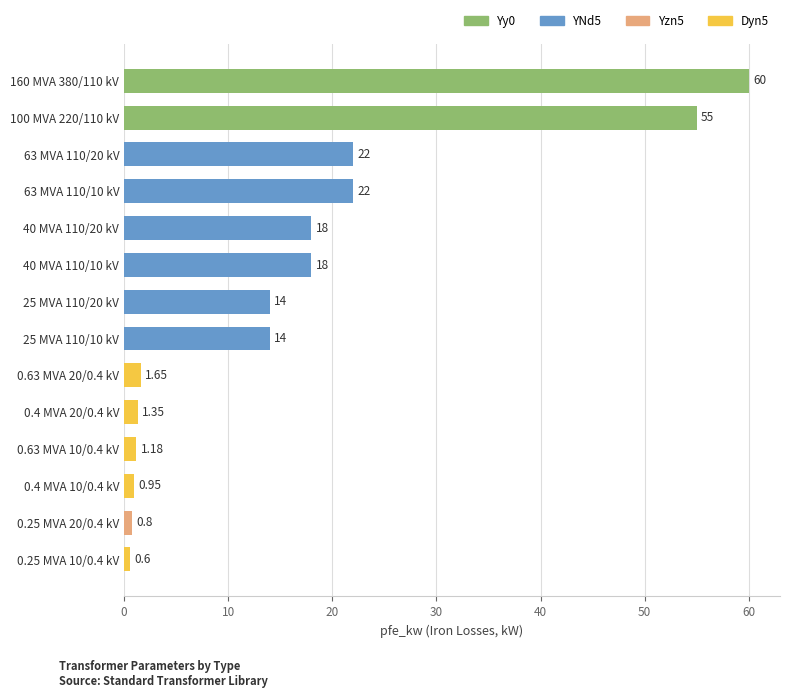

Between 0.25 MVA 20/0.4 kV and 160 MVA 380/110 kV, which is larger?

160 MVA 380/110 kV